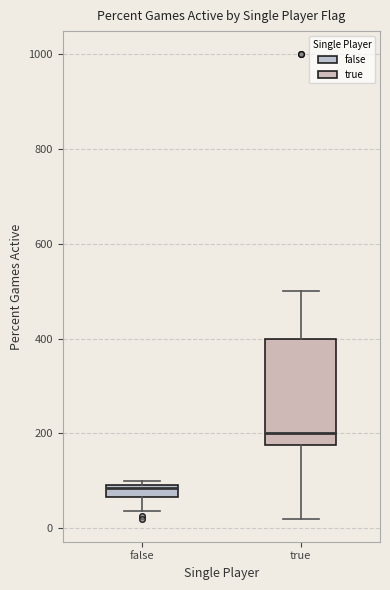

Which box's median line is the lowest?

false